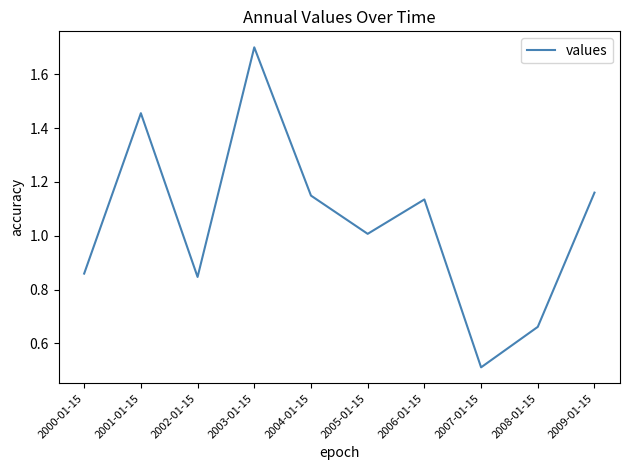

True or false: the data shows 1.7 at 2003-01-15.

True